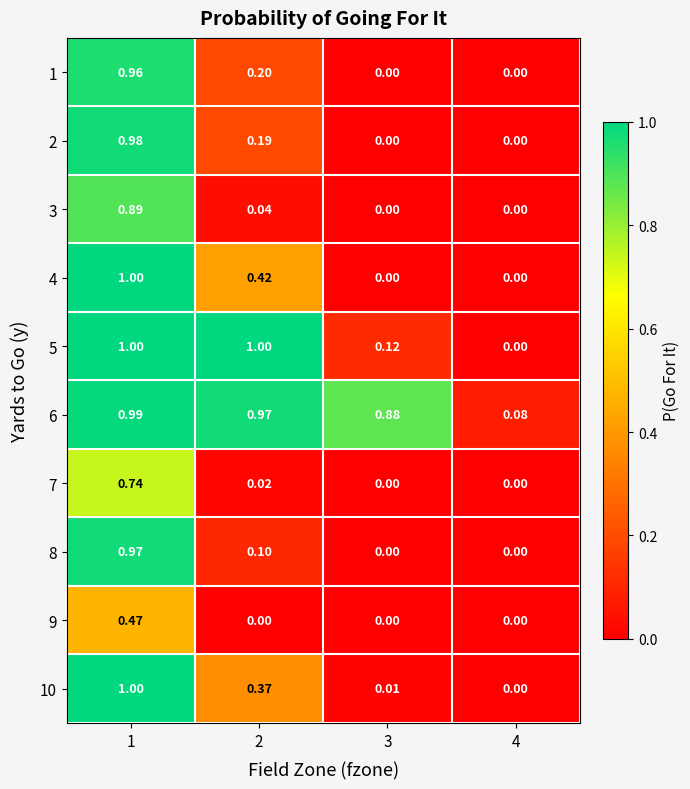

Is the value of 7 at 2 greater than the value of 8 at 3?

Yes